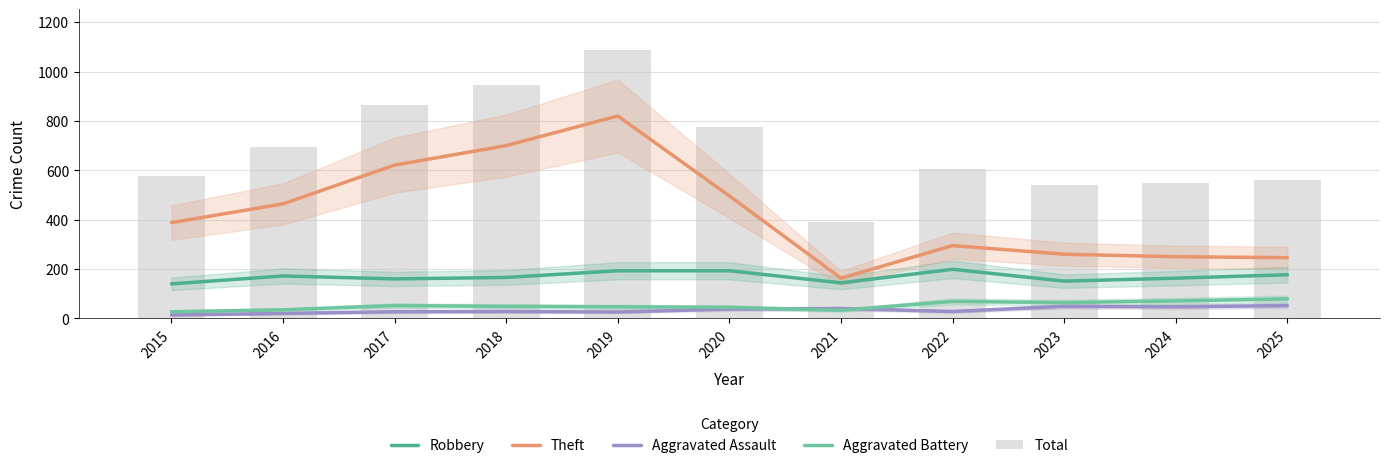

Which series changed the most between 2017 and 2022?

Theft